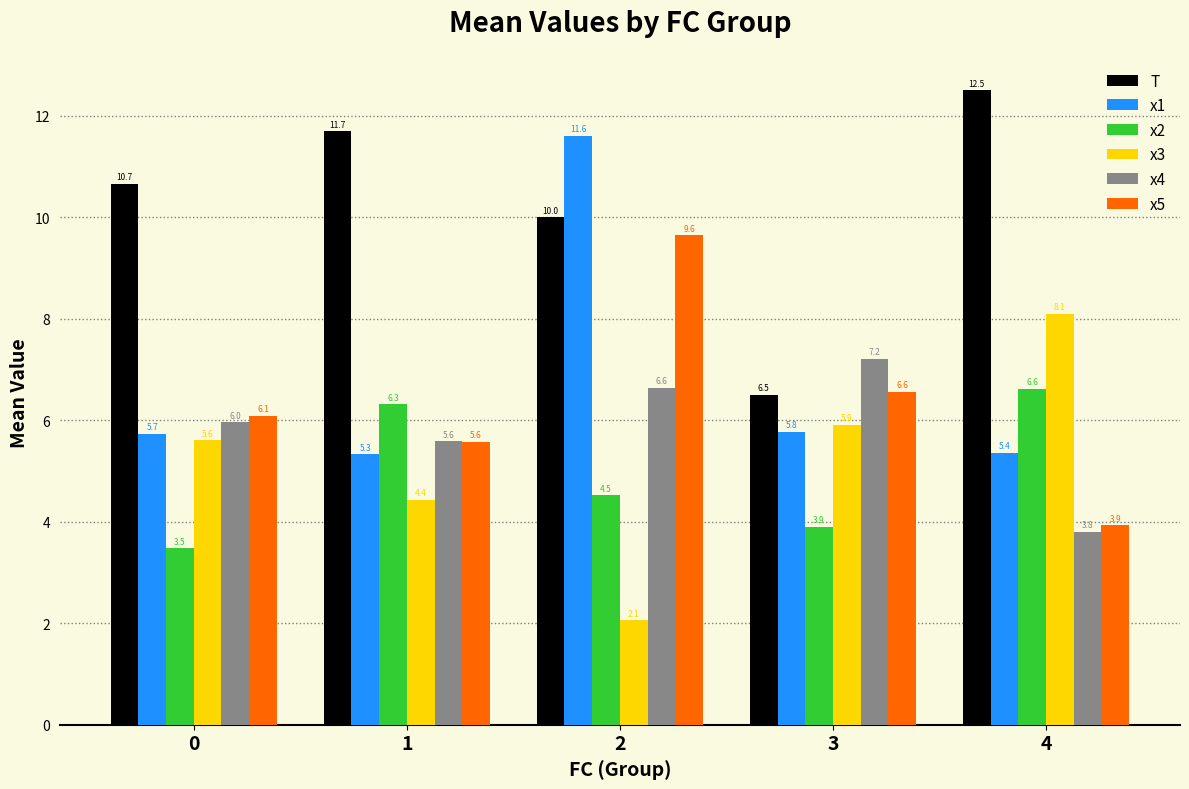

What is the approximate value of x3 at 1?

4.4